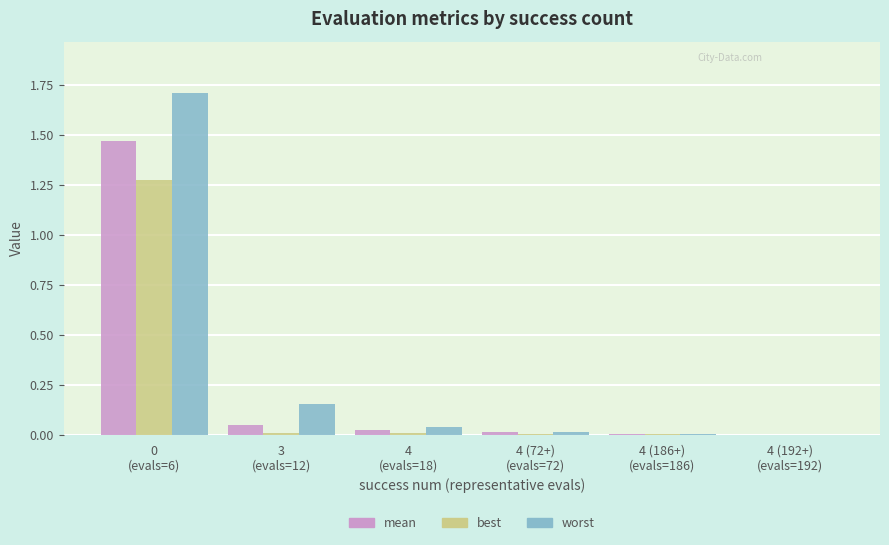

What is the sum of all worst values?

1.9